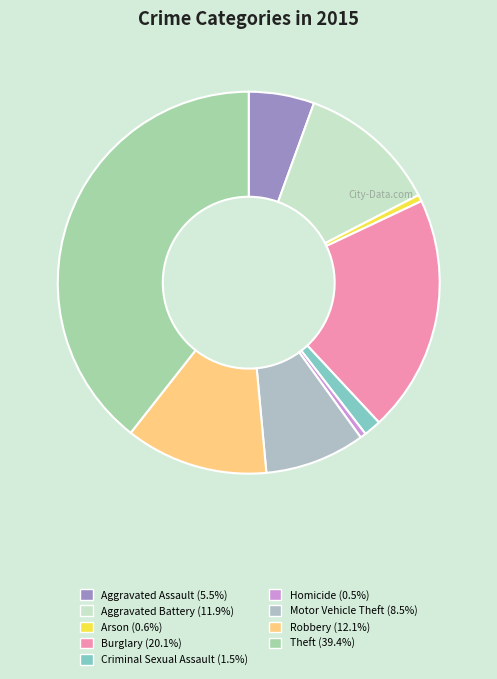

Is Robbery the majority of the pie?

No